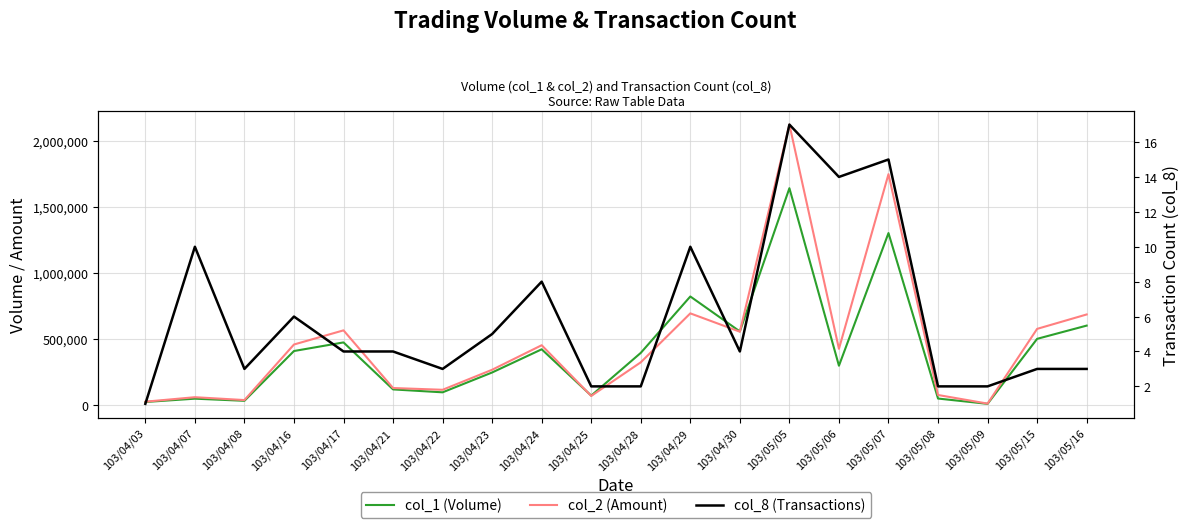

Is it true that col_8 (Transactions) equals 14 at 103/05/06?

True